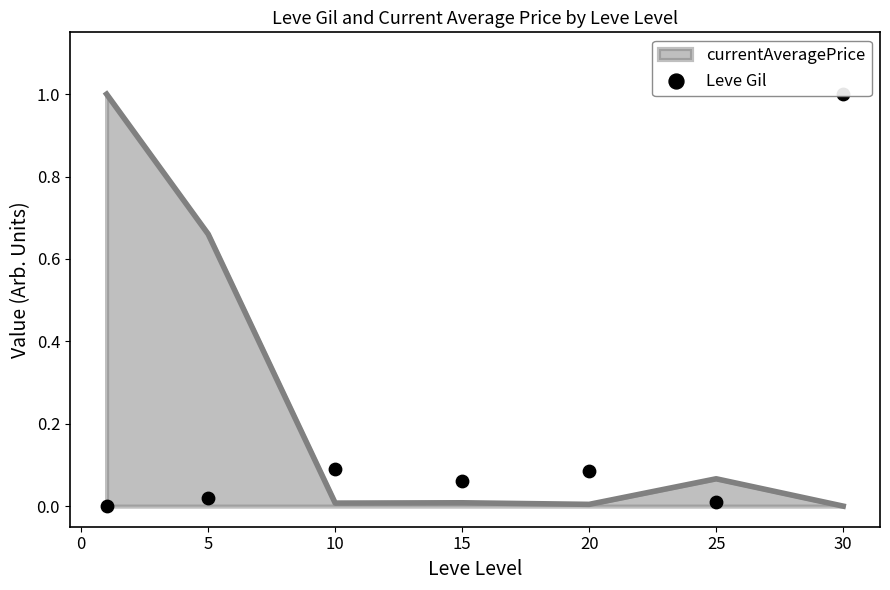

What is the highest value of the currentAveragePrice series?

1.0